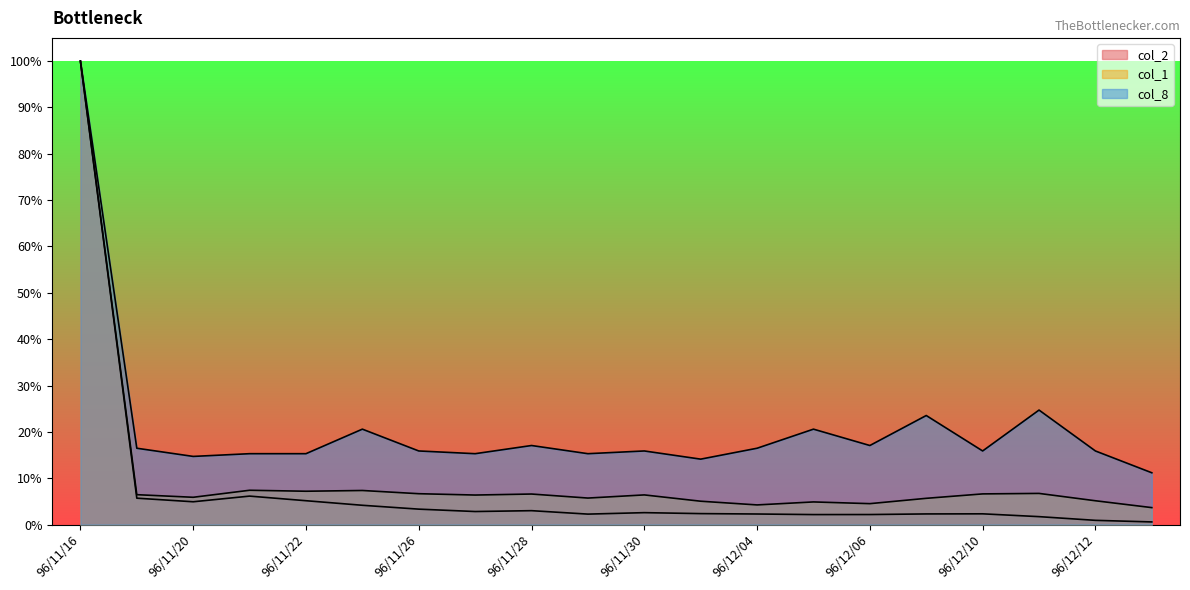

What is the minimum value shown in the chart?

0.6